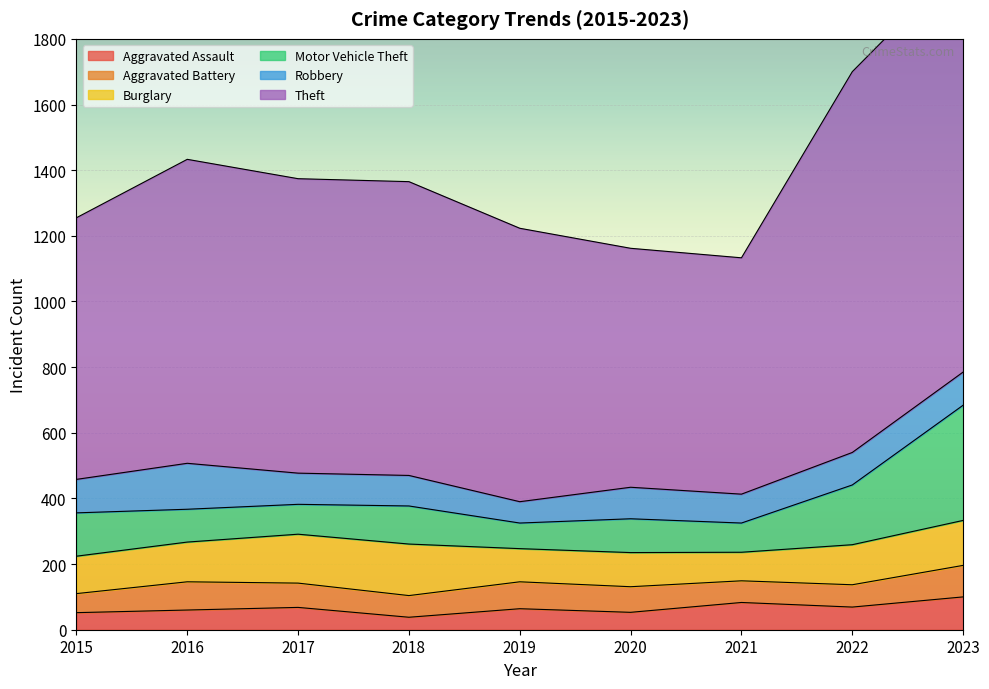

Is the value of Aggravated Battery at 2023 greater than the value of Motor Vehicle Theft at 2020?

No